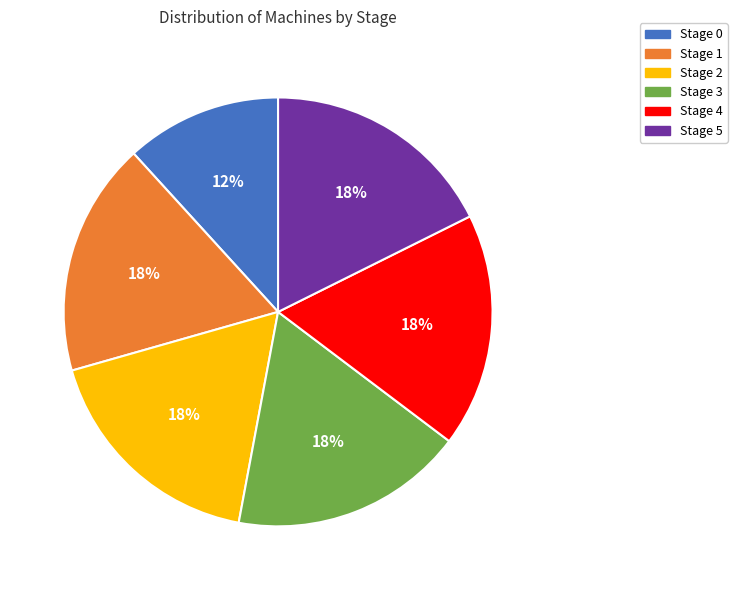

Which slice is the smallest?

Stage 0